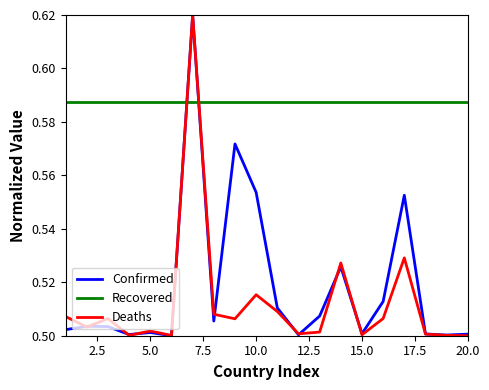

Does the chart display data point markers on the line(s)?

No